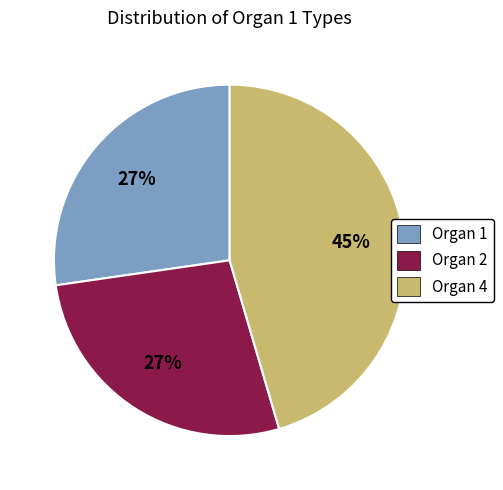

Combined, do Organ 2 and Organ 1 account for over 50%?

Yes